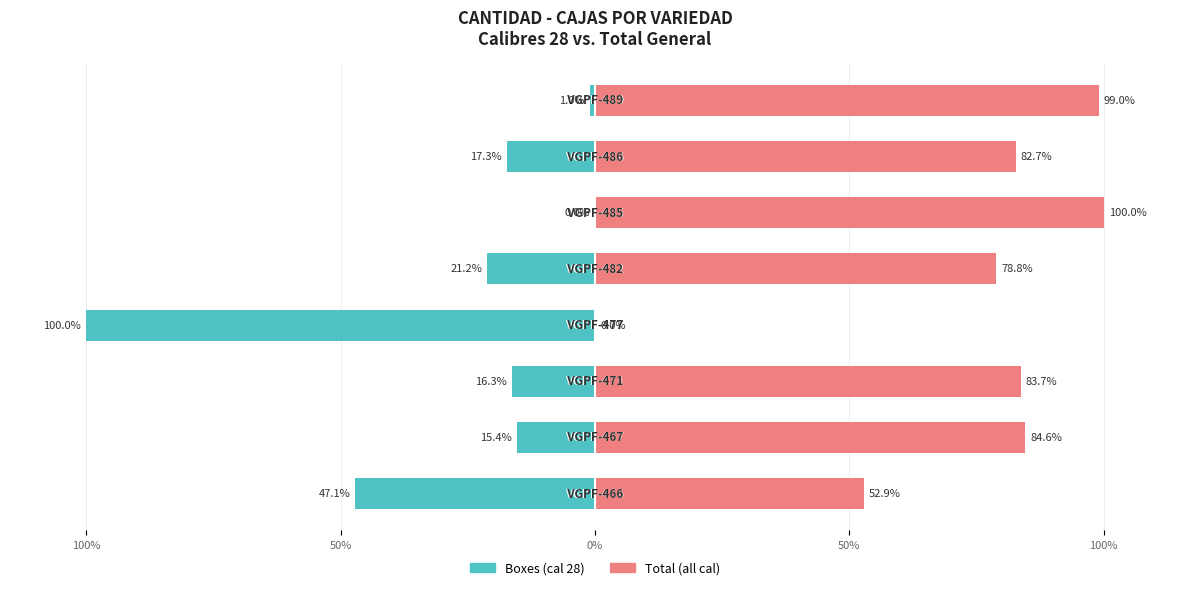

How many values in the Total (all cal) series exceed 83?

4